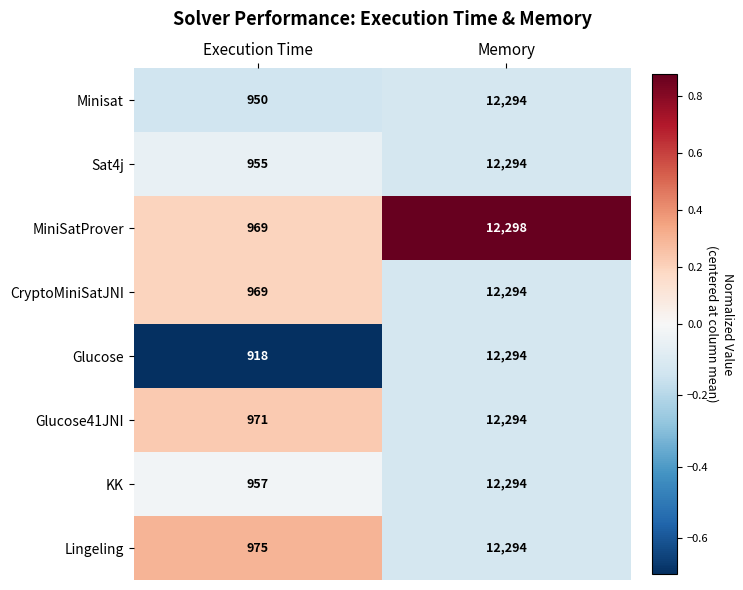

Which series has the widest spread of values?

Glucose